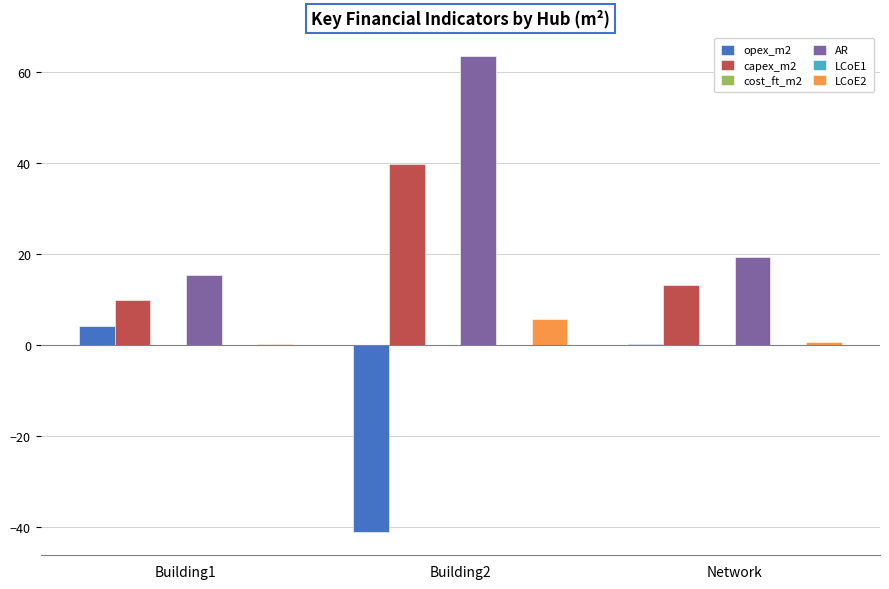

The AR series shows 25.4 at Network. True or false?

False